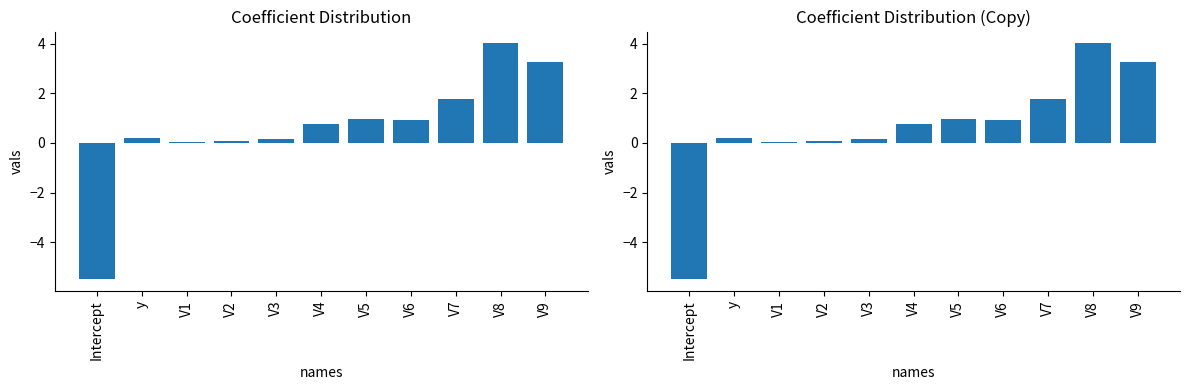

At which label does the data first exceed 0?

y